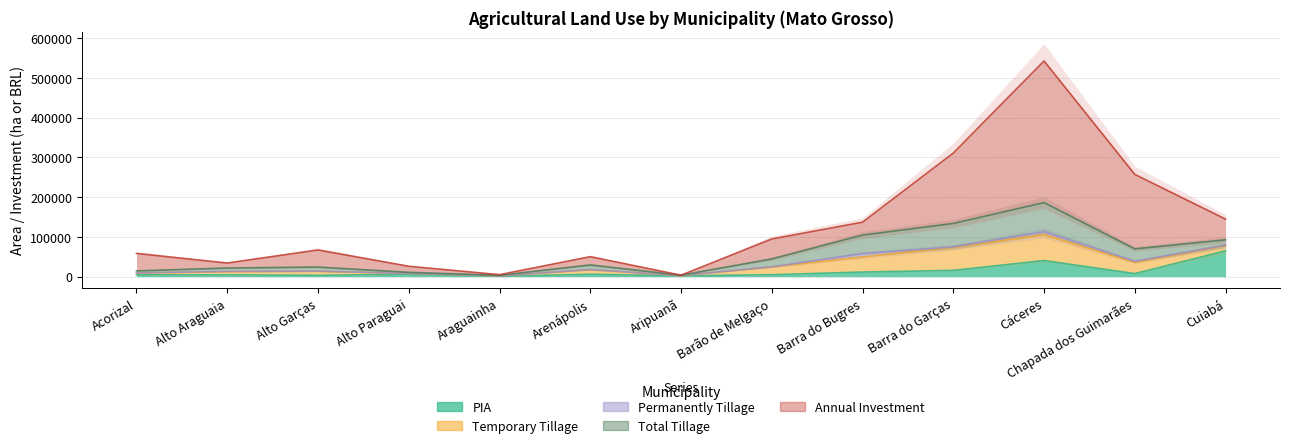

Where is the first local minimum for Permanently Tillage?

Alto Garças